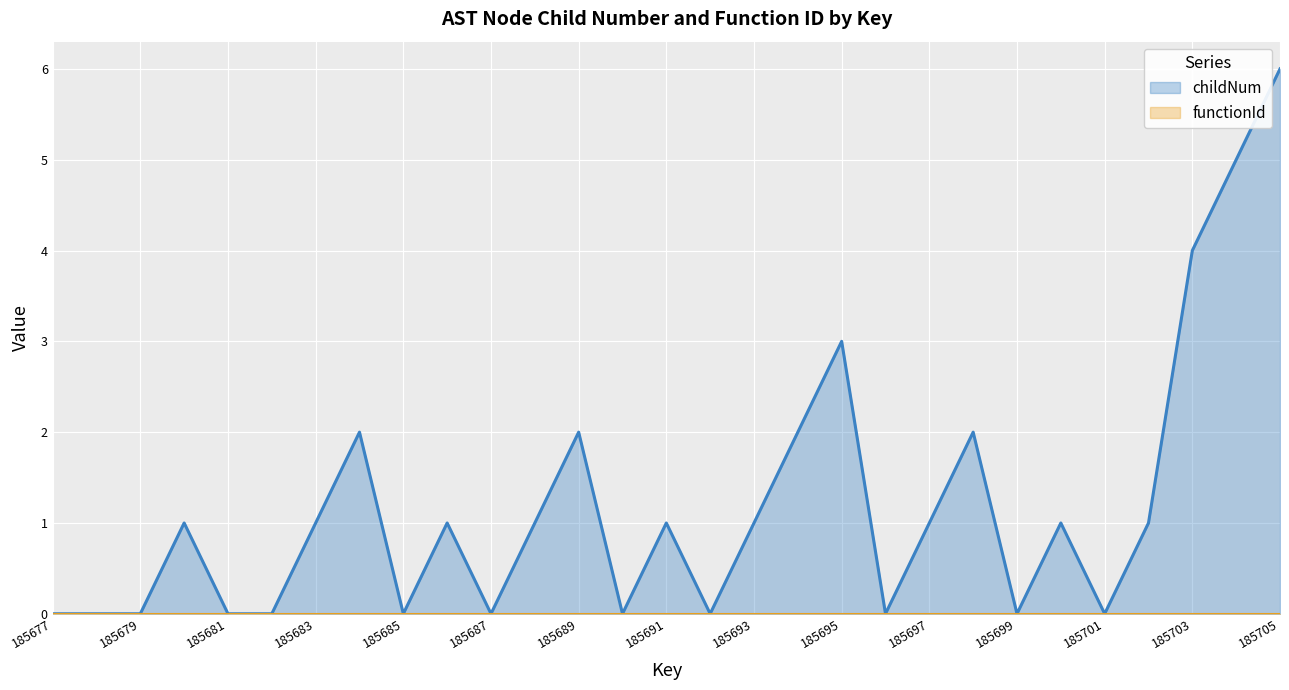

Which has a higher value, 185697 or 185685?

185697